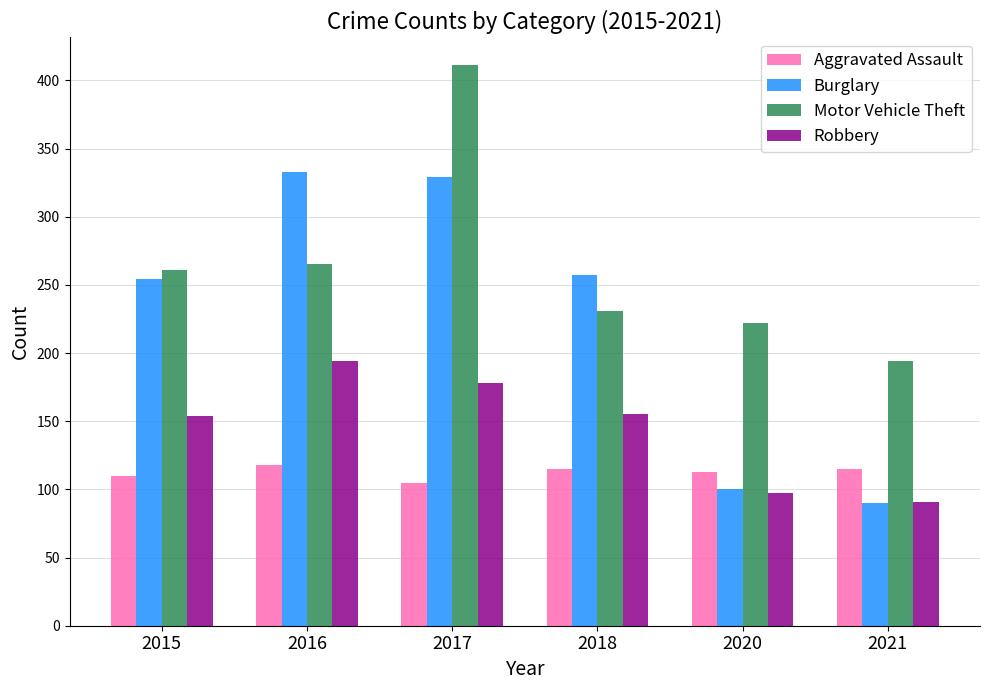

At 2017, list the series in order from smallest to largest.

Aggravated Assault, Robbery, Burglary, Motor Vehicle Theft